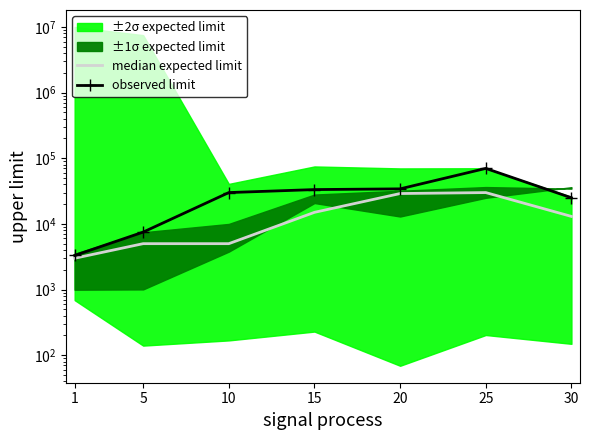

At which category does median expected limit reach its first local peak?

25